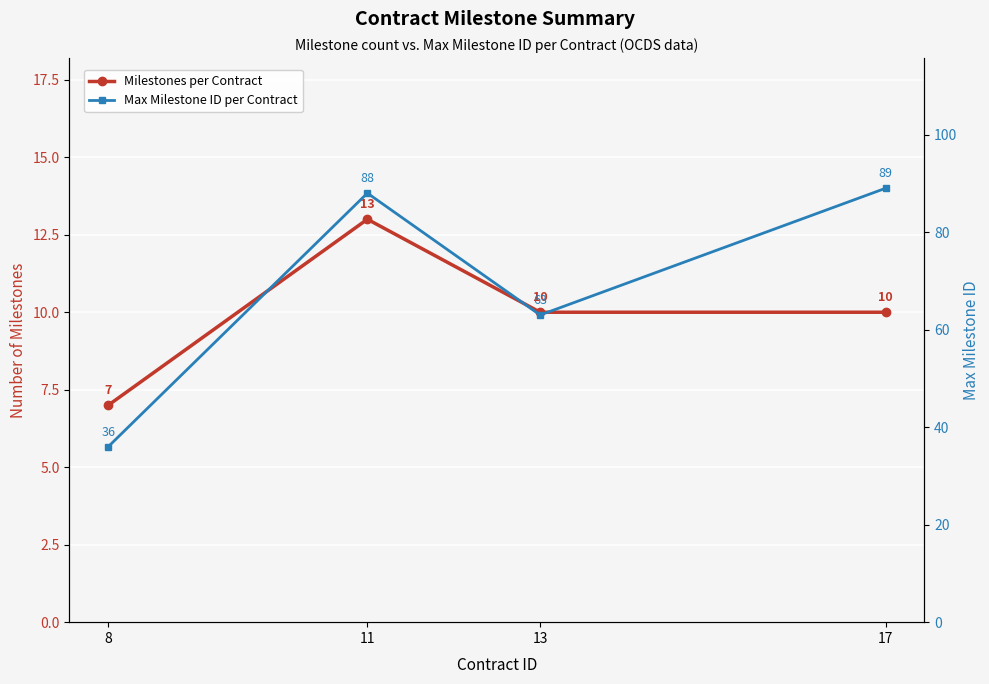

What is the maximum value for Max Milestone ID per Contract?

89